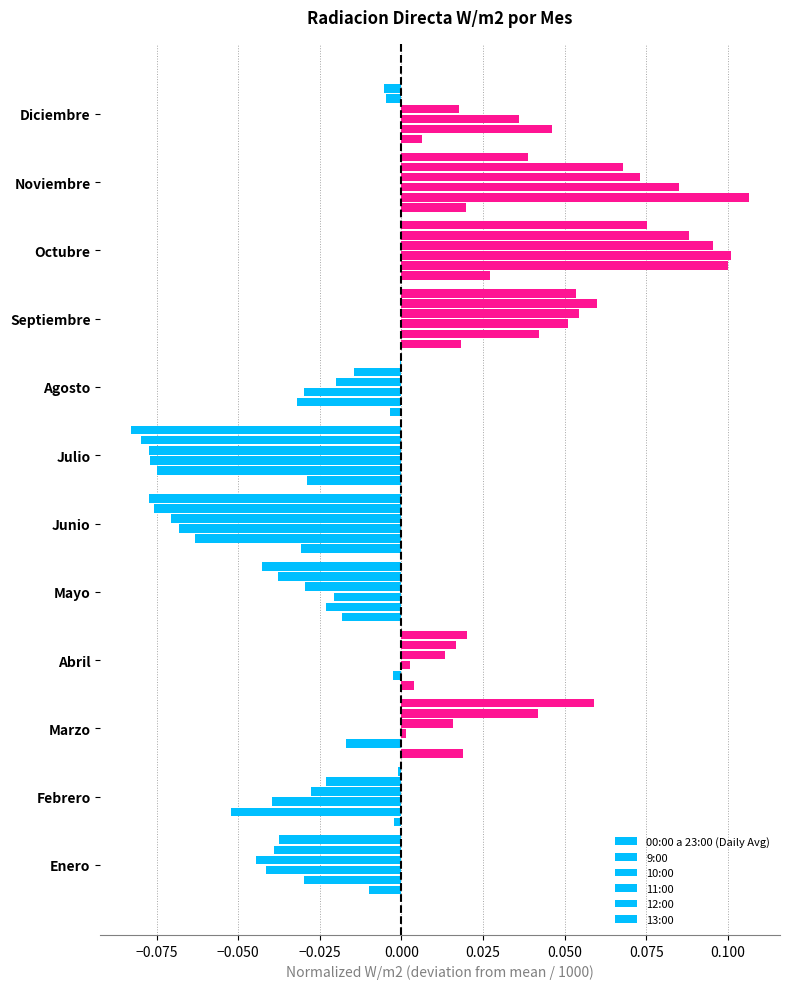

How many series are shown in this chart?

6